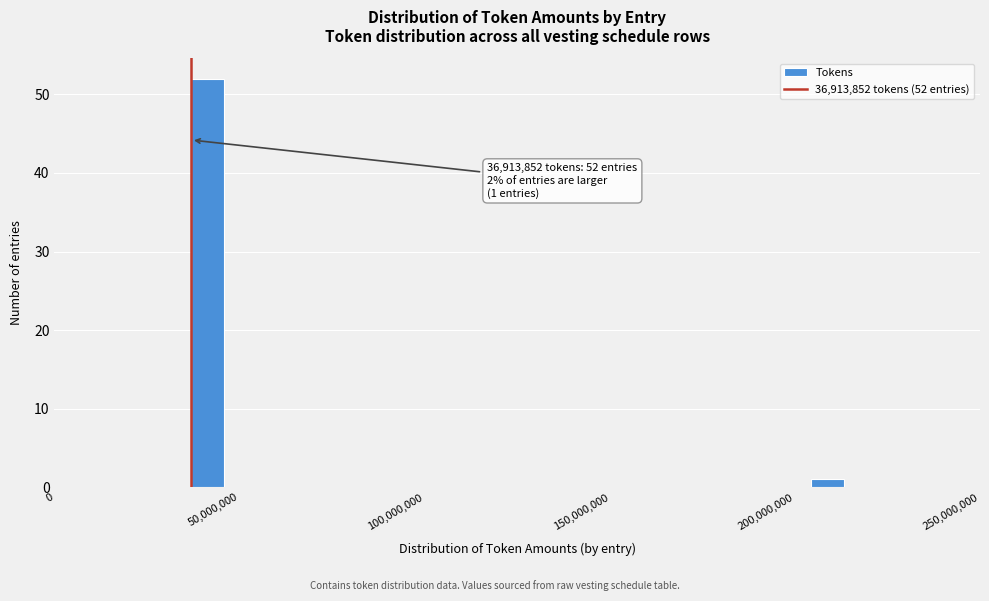

Read against the x-axis, roughly where is the centre of the tallest bar?

40000000